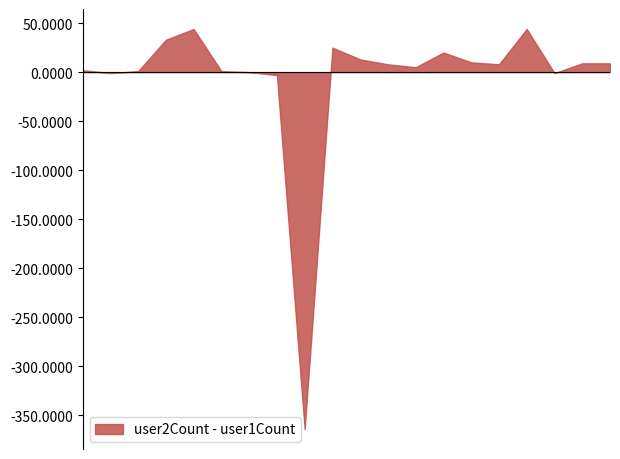

What is the maximum value shown in the chart?

44